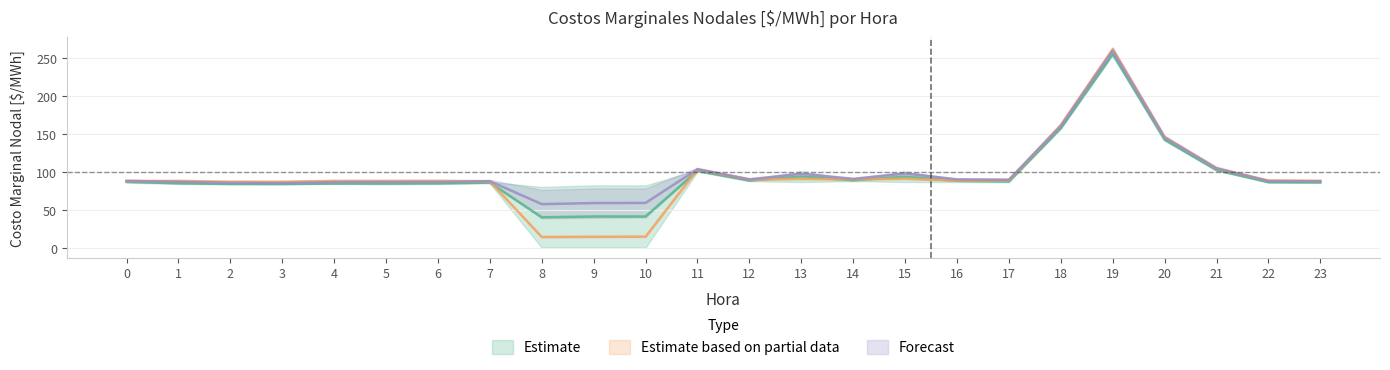

What is the sum of all CAR B540 values?

2382.7